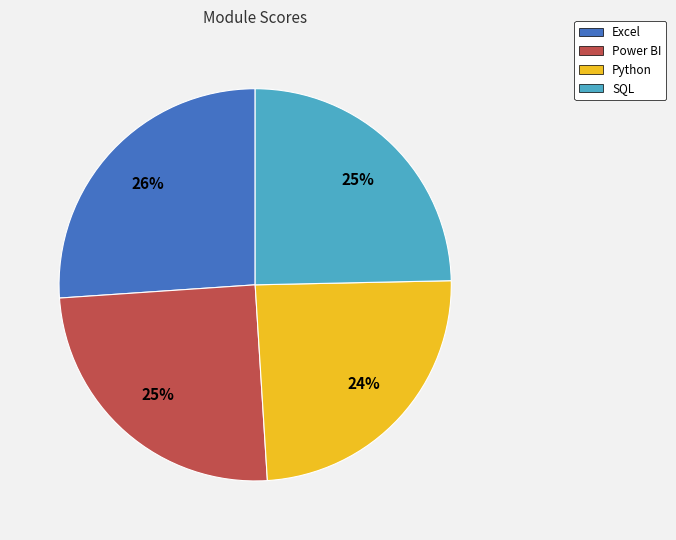

Do Python and Power BI together represent more than half of the pie?

No